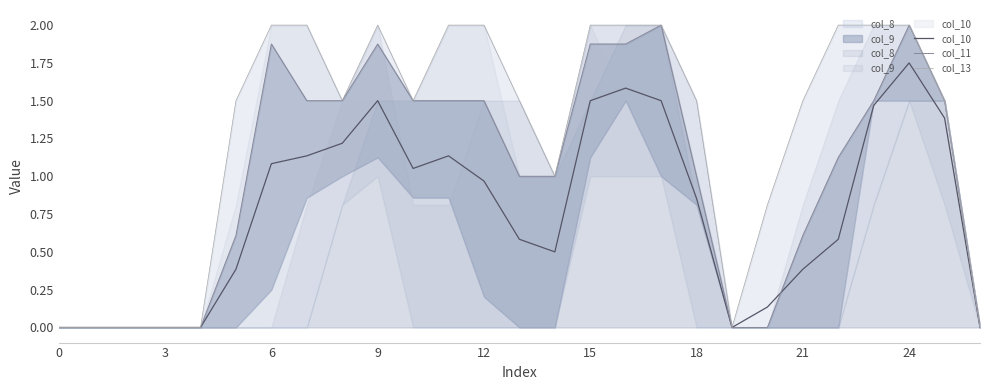

How many interior local peaks does the col_13 series have?

1